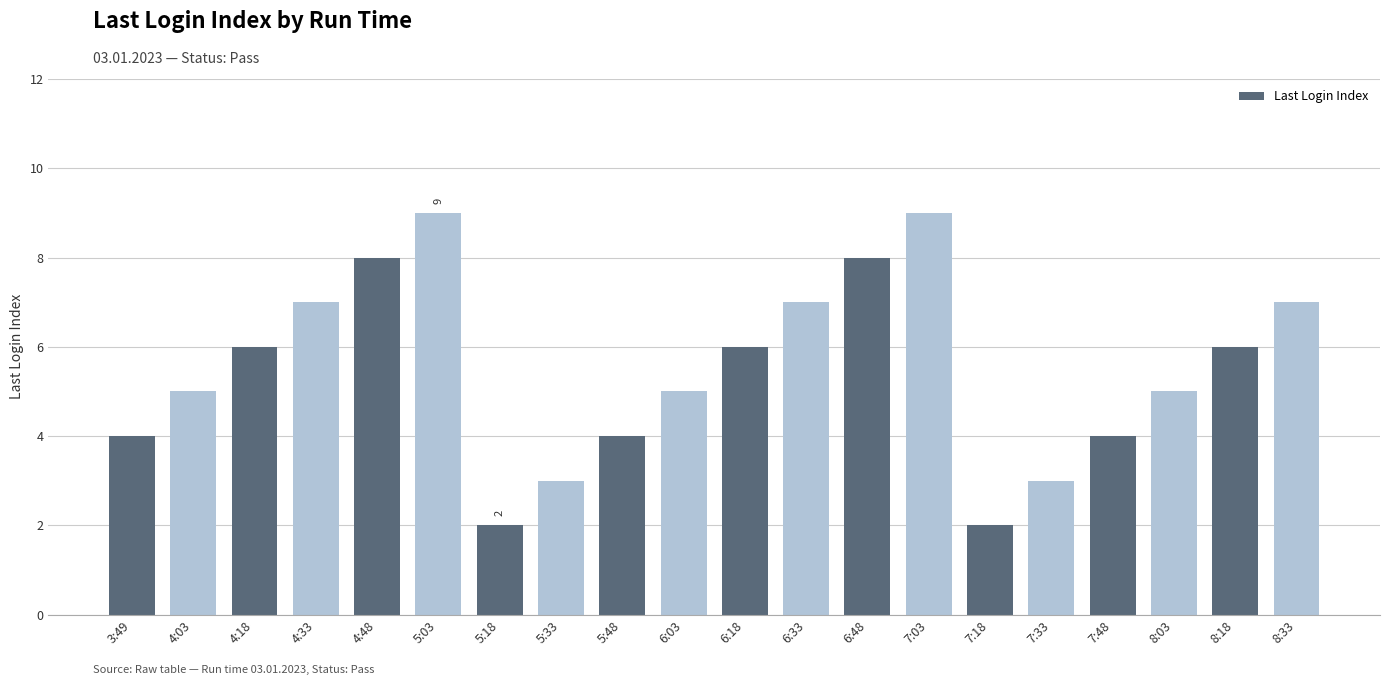

The value at 6:03 is 2. True or false?

False